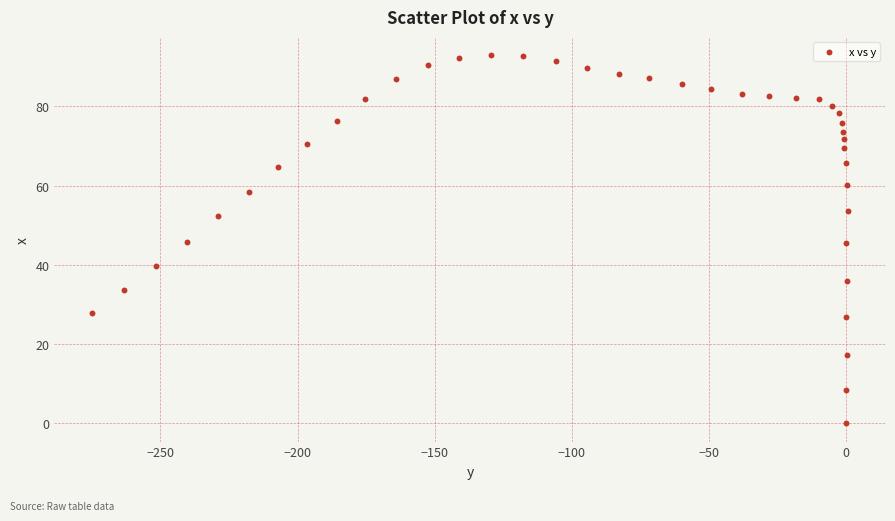

What is the range of Y values (max minus min)?

92.9